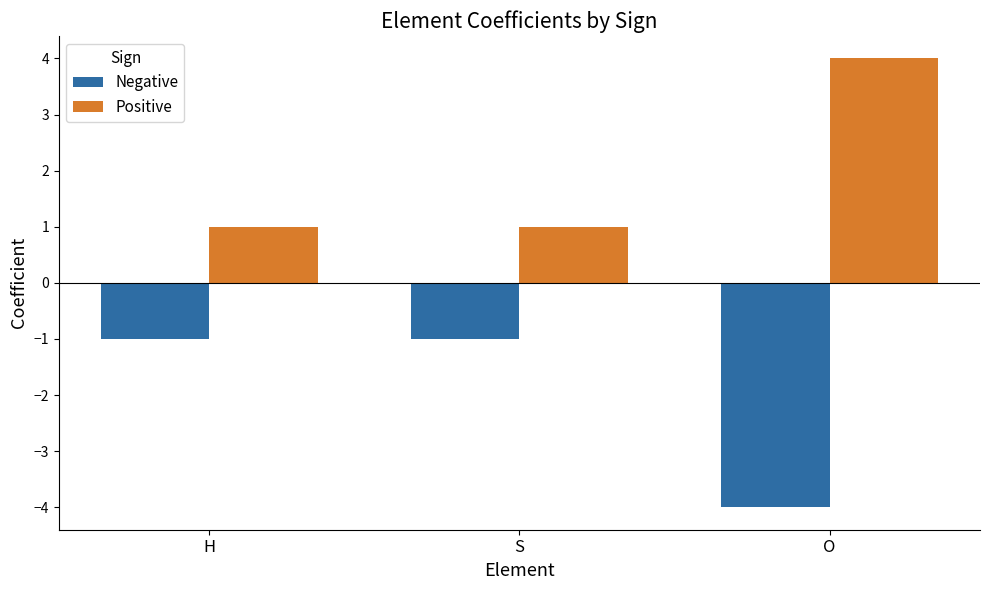

What position from the left is O?

3